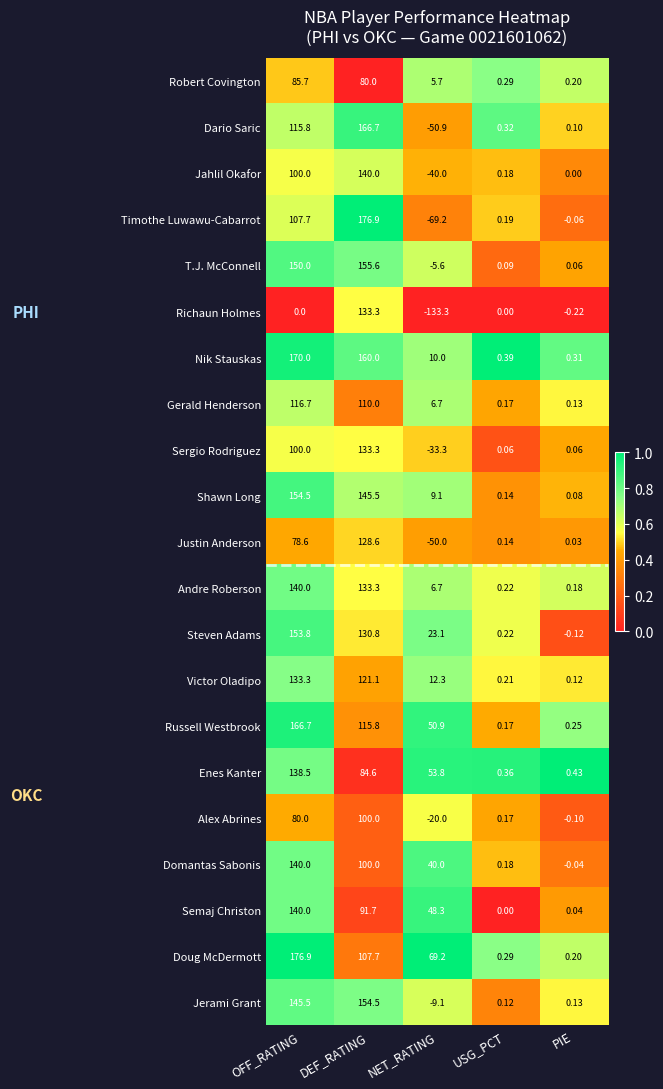

Rank the categories by Jerami Grant value from highest to lowest.

DEF_RATING, OFF_RATING, PIE, USG_PCT, NET_RATING